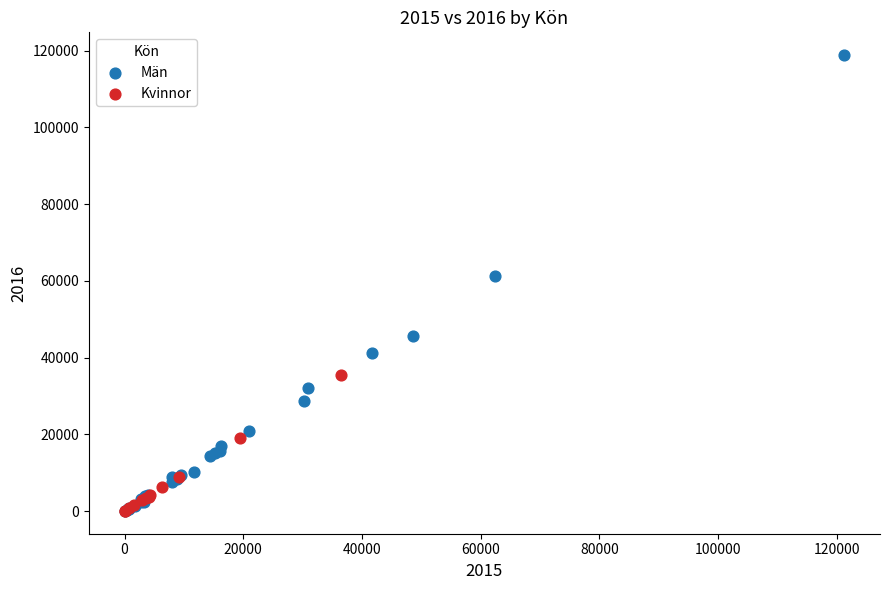

Which series has the widest spread of Y values?

Män